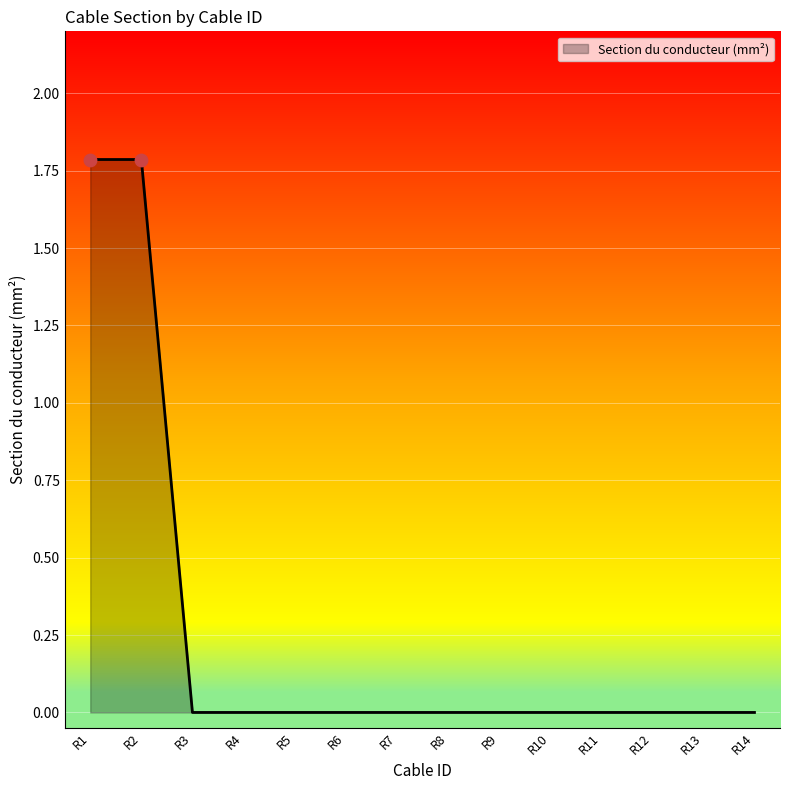

Which has a higher value, R11 or R1?

R1